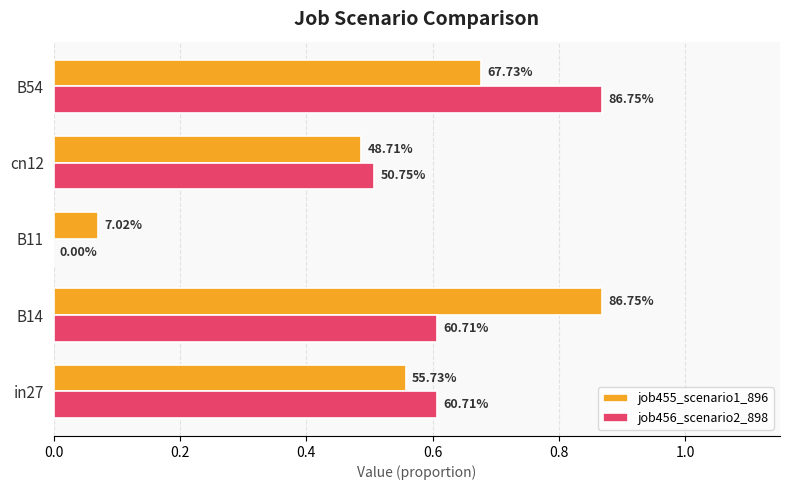

What are all the series names shown in the legend?

job455_scenario1_896, job456_scenario2_898